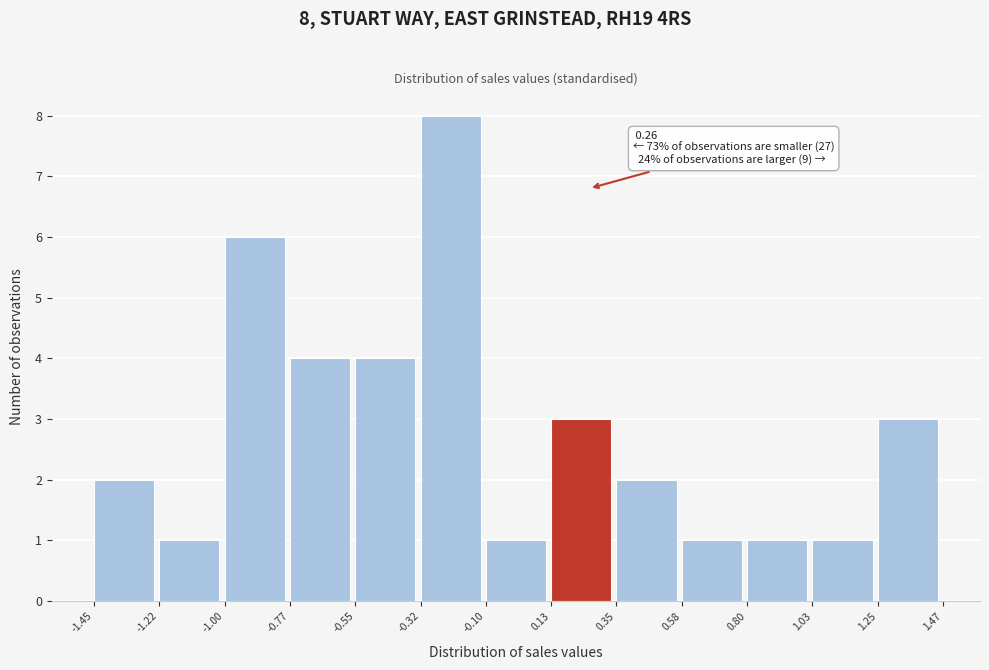

Over which range of the x-axis is the bar tallest?

-0.32 to -0.10